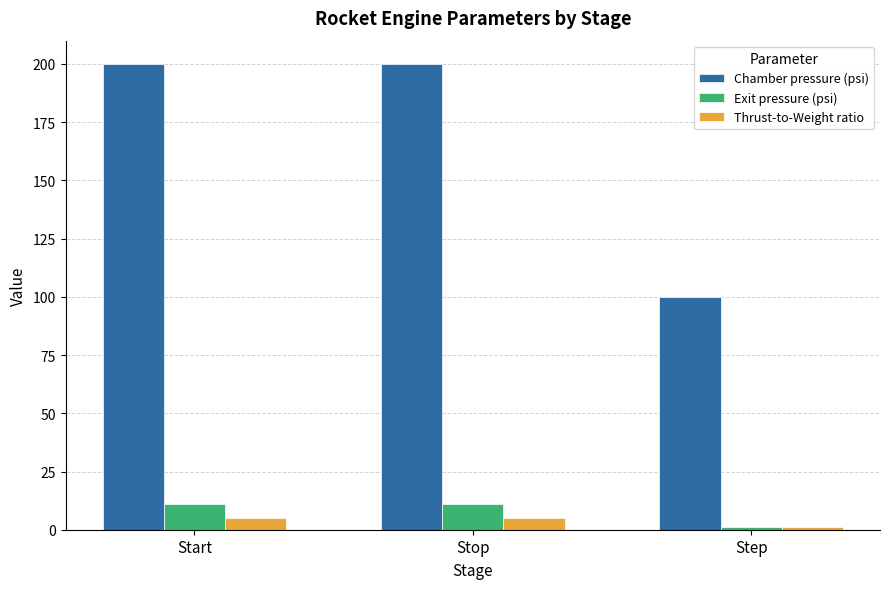

Is it true that Chamber pressure (psi) equals 65.2 at Stop?

False